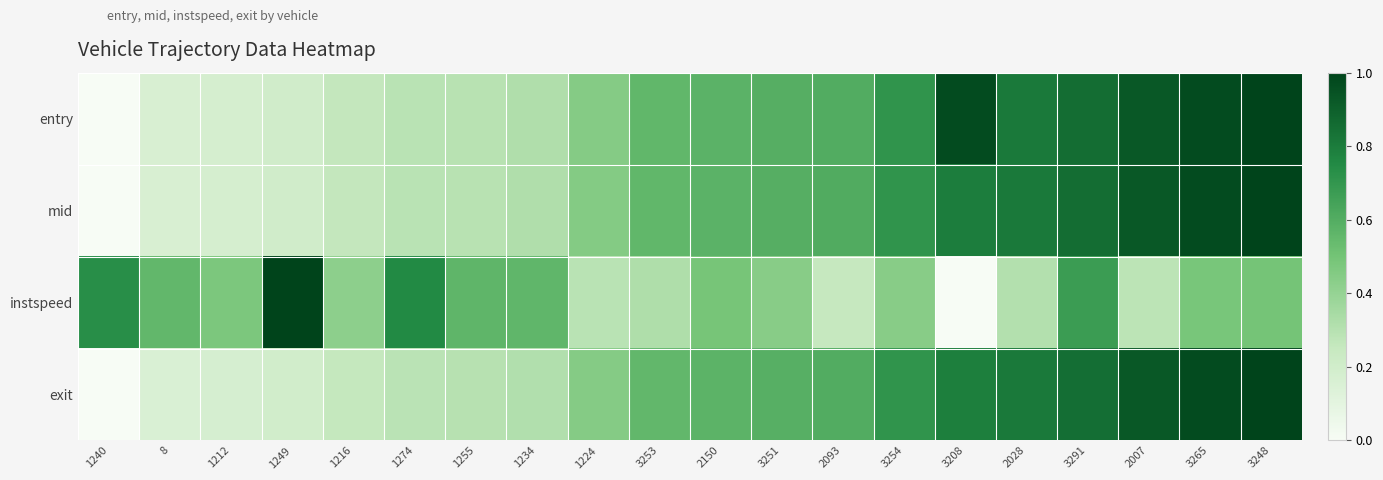

At which category is the sum across all series the highest?

3248